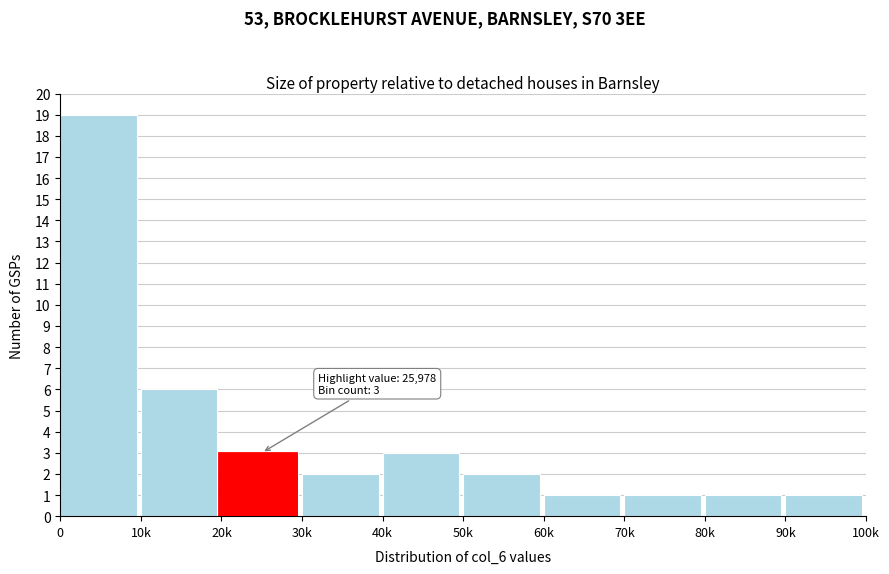

Reading left to right, transcribe all the data shown in this chart.

0=19	10k=6	20k=3	30k=2	40k=3	50k=2	60k=1	70k=1	80k=1	90k=1